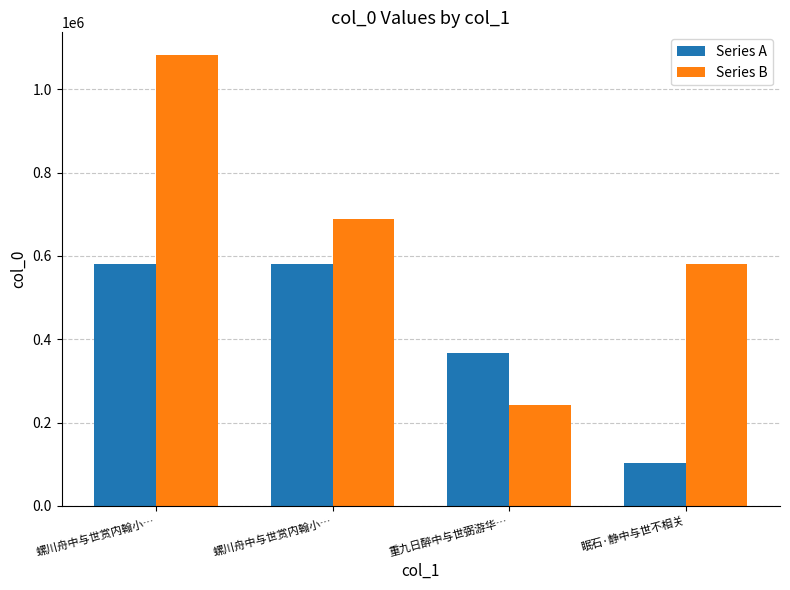

What is the difference between the highest and lowest values at 重九日醉中与世弼游华…?

124772